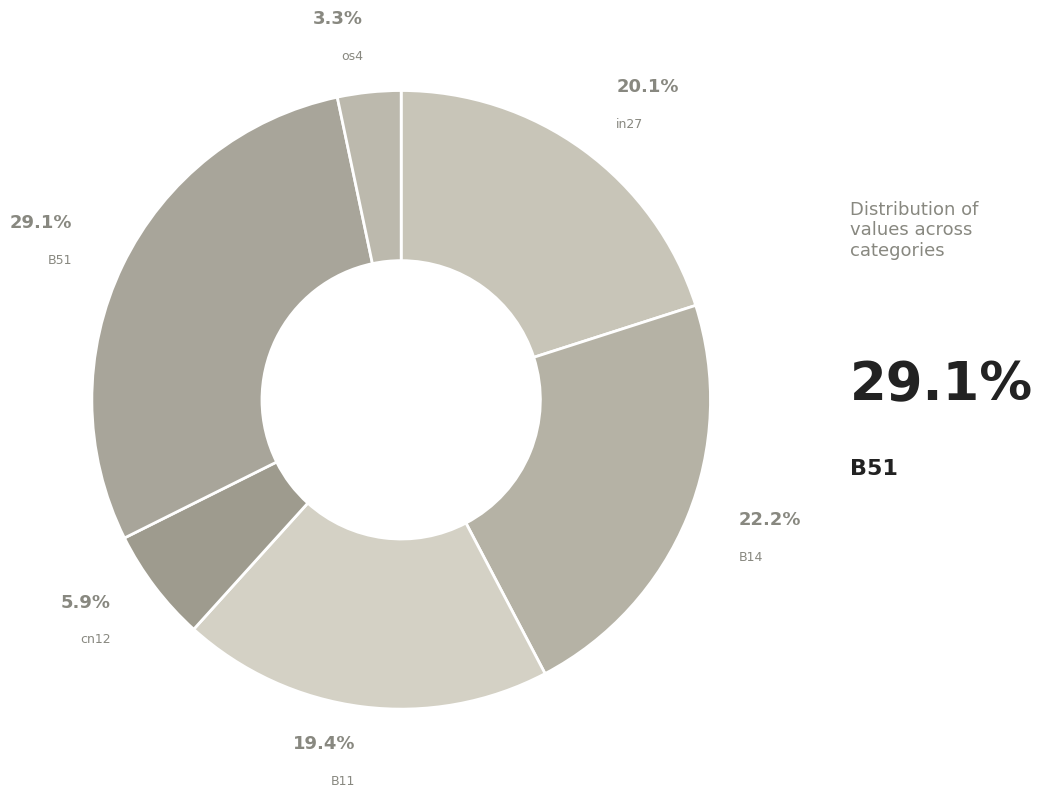

How many slices are in this pie chart?

6